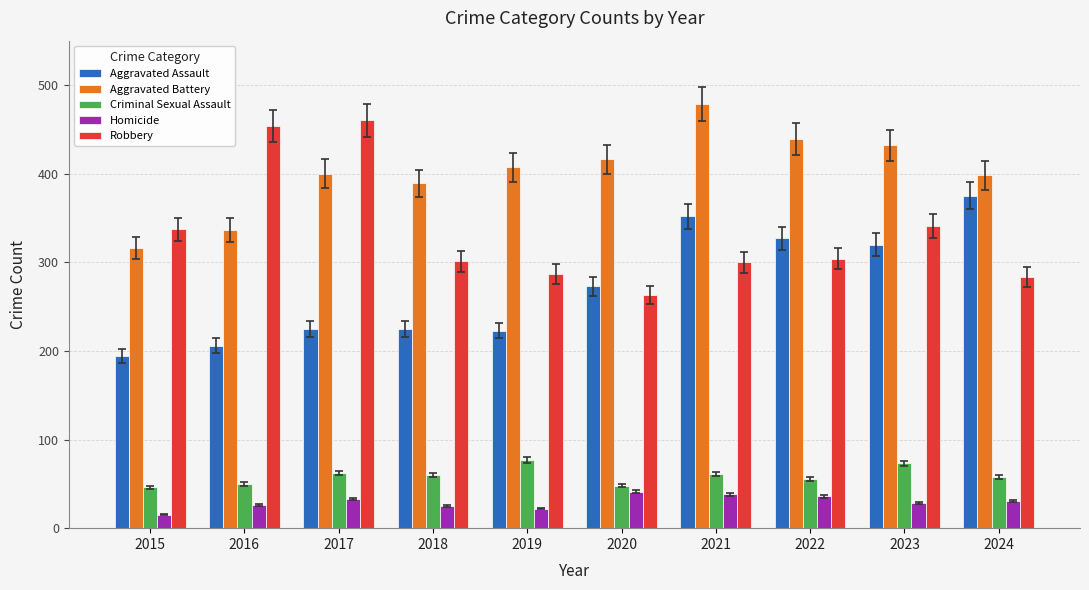

What is the average value of the Aggravated Assault series?

272